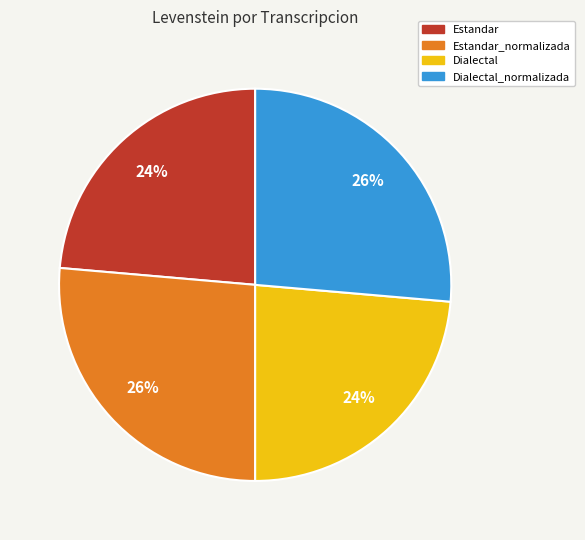

Does any single category account for the majority?

No